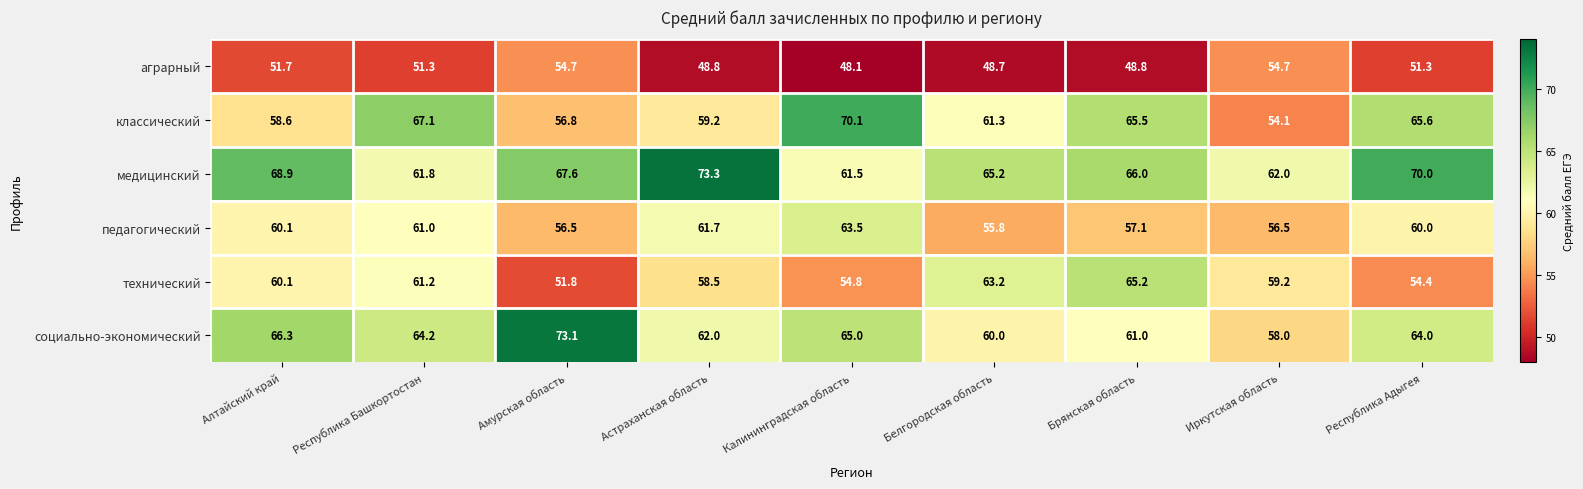

Read the классический value at Алтайский край.

58.6